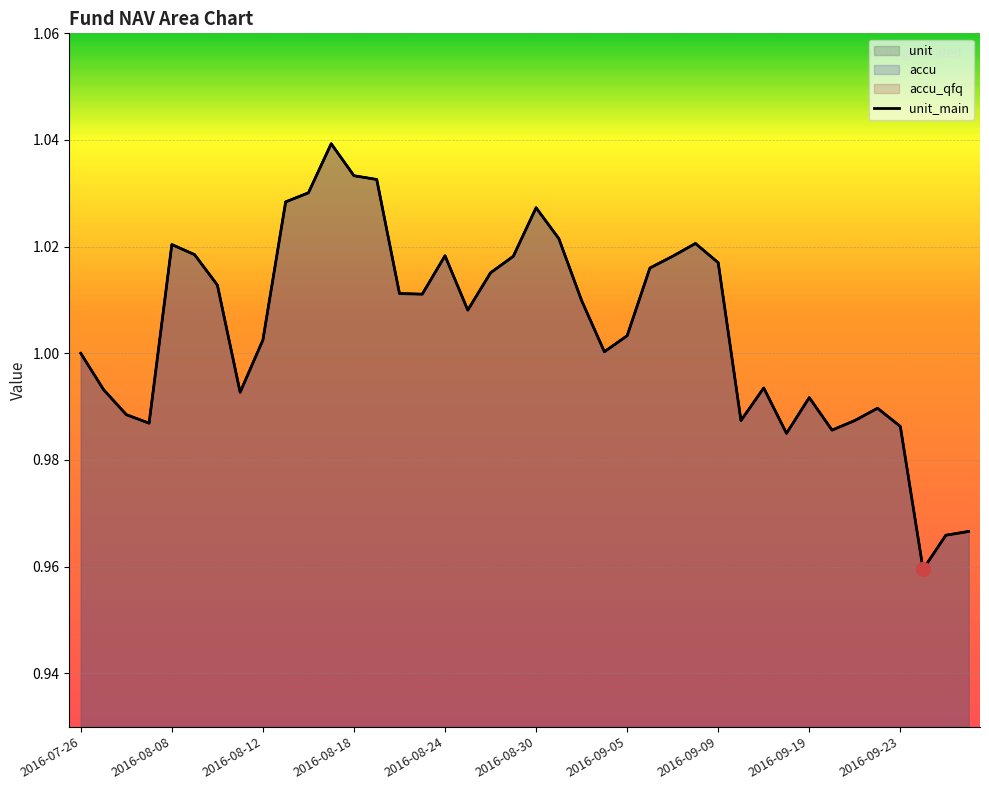

Between 2016-08-12 and 2016-08-24, which is larger?

2016-08-24